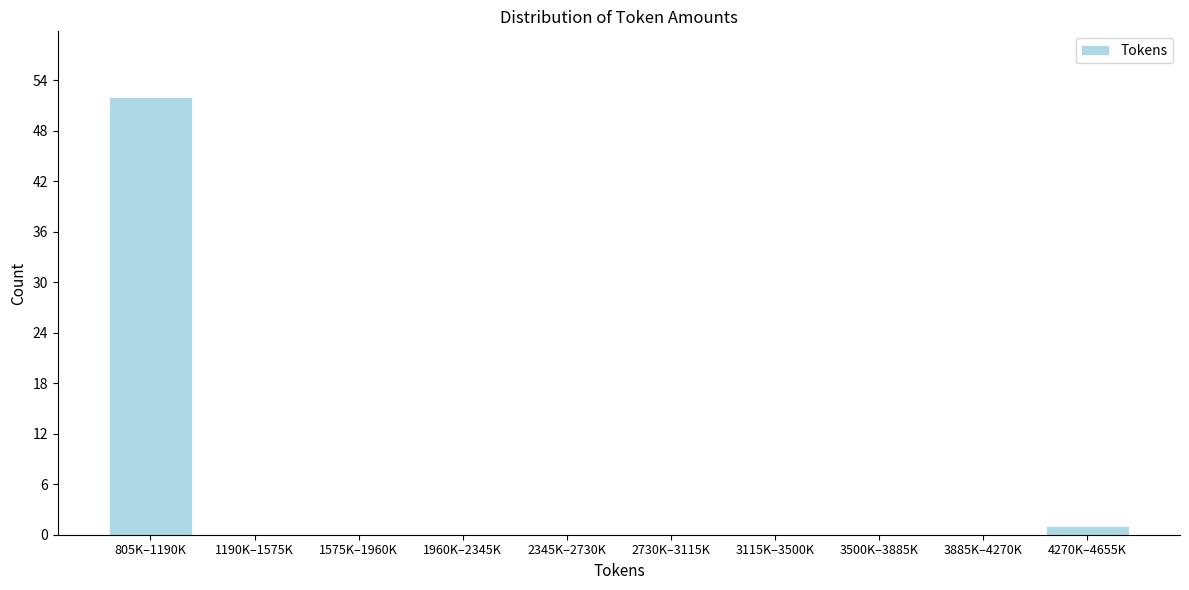

Reading right to left, extract all data points from this chart.

4270K–4655K=1	3885K–4270K=0	3500K–3885K=0	3115K–3500K=0	2730K–3115K=0	2345K–2730K=0	1960K–2345K=0	1575K–1960K=0	1190K–1575K=0	805K–1190K=52